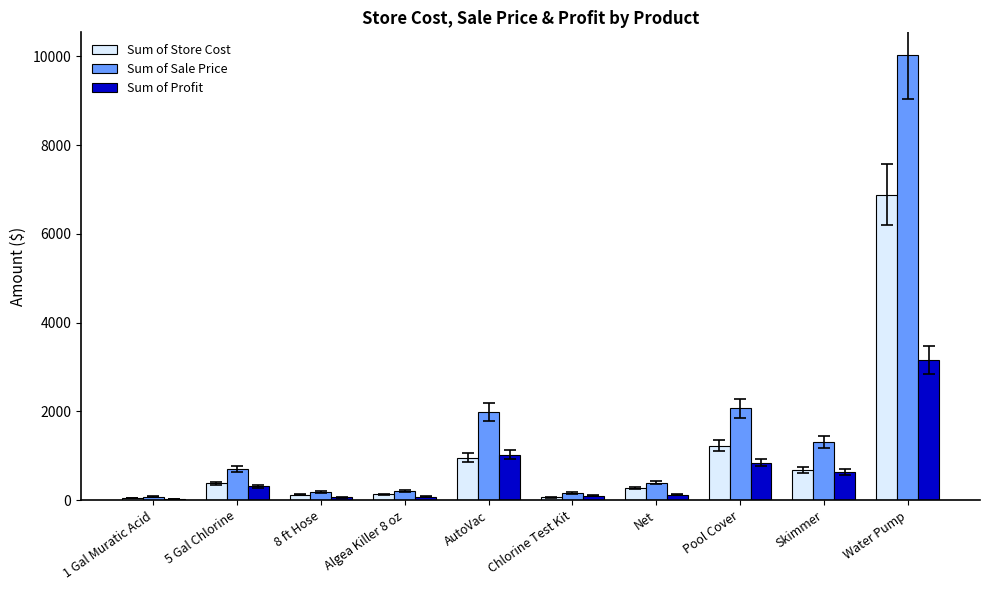

What is the label of the 2nd bar from the right?

Skimmer